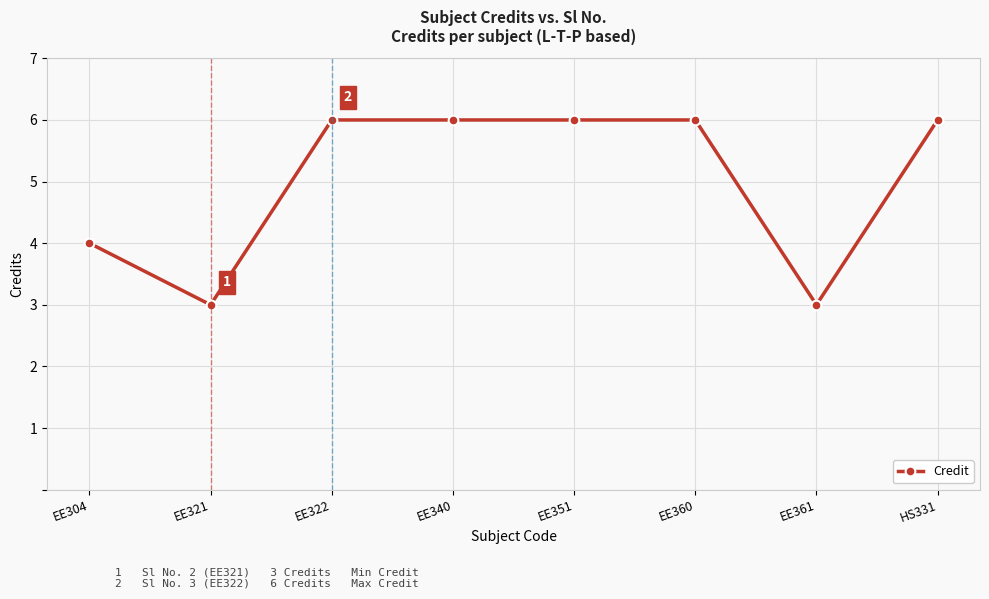

How many values are between 4 and 6?

6